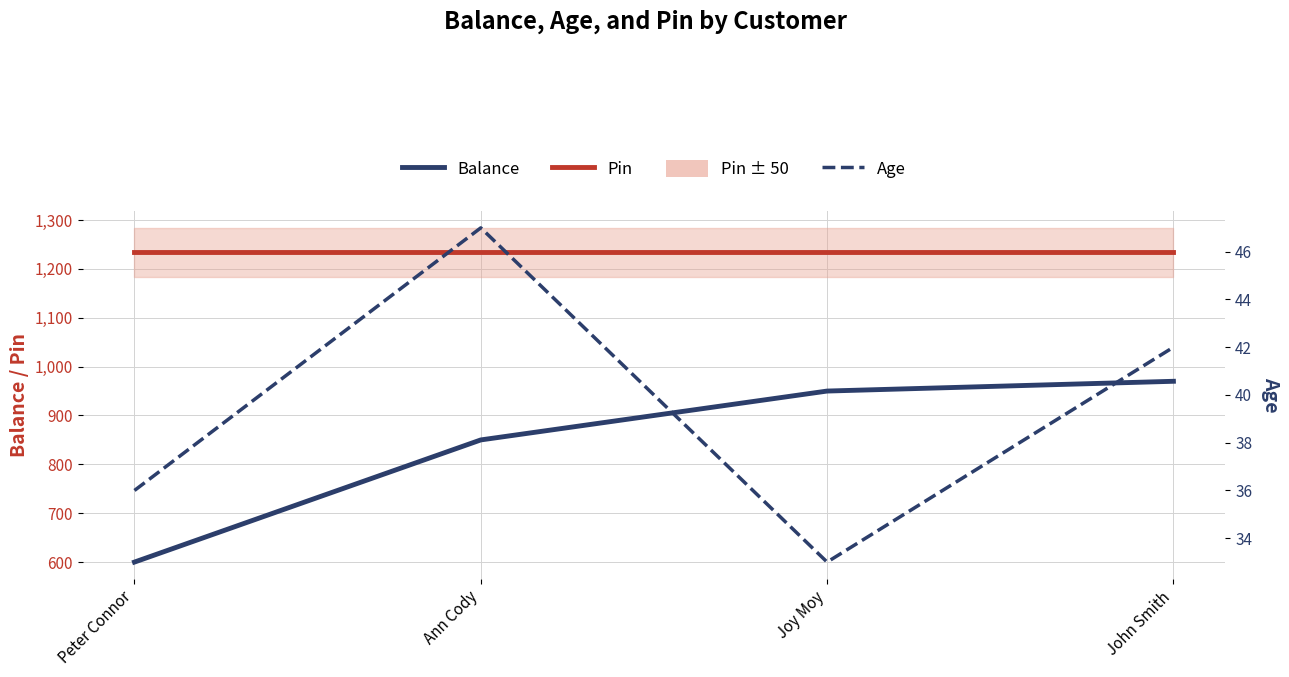

List the labels in order of Age value, largest first.

Ann Cody, John Smith, Peter Connor, Joy Moy